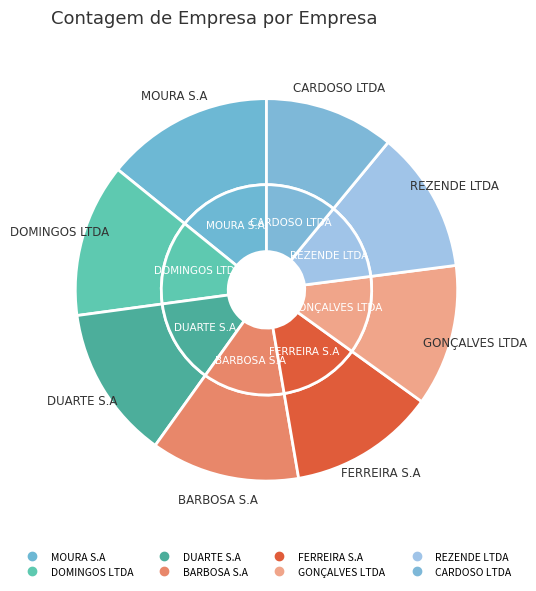

What is the ratio of the value at GONÇALVES LTDA to the value at FERREIRA S.A?

1.0